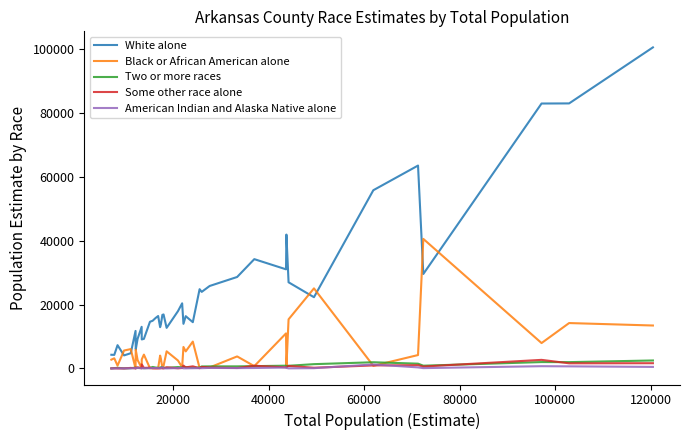

True or false: White alone and American Indian and Alaska Native alone cross at least once.

False